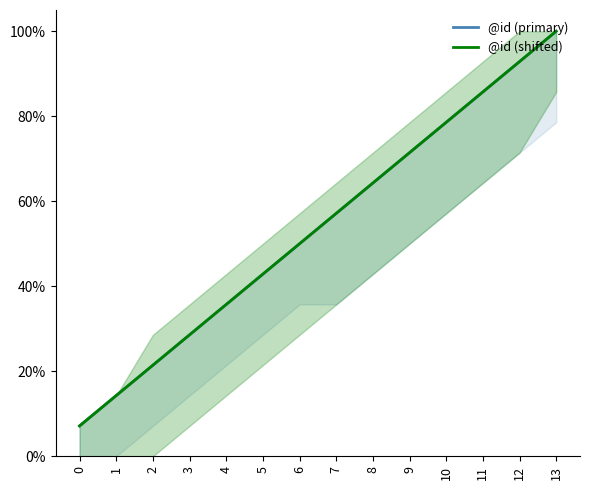

What are all the series names shown in the legend?

@id (primary), @id (shifted)